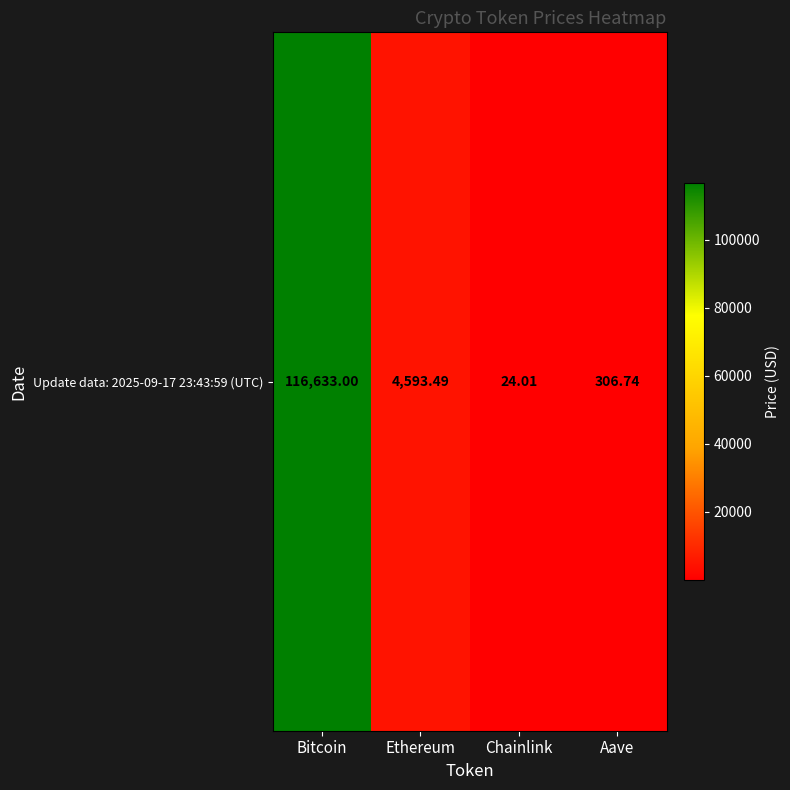

Reading right to left, extract all data points from this chart.

306.7	24.0	4593.5	116633.0